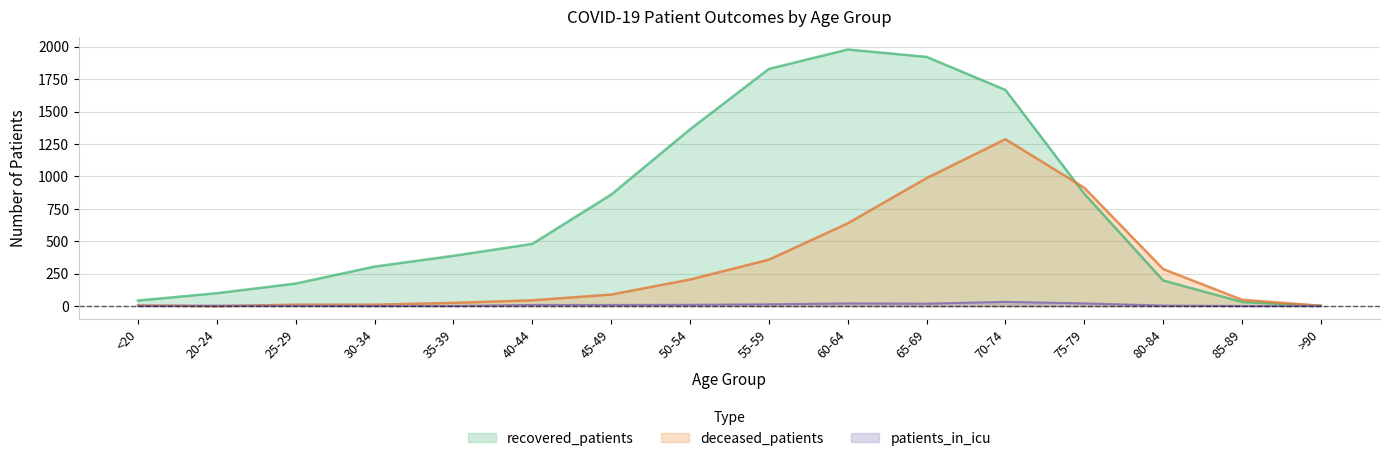

What is the difference between the maximum and second lowest values in the patients_in_icu series?

32